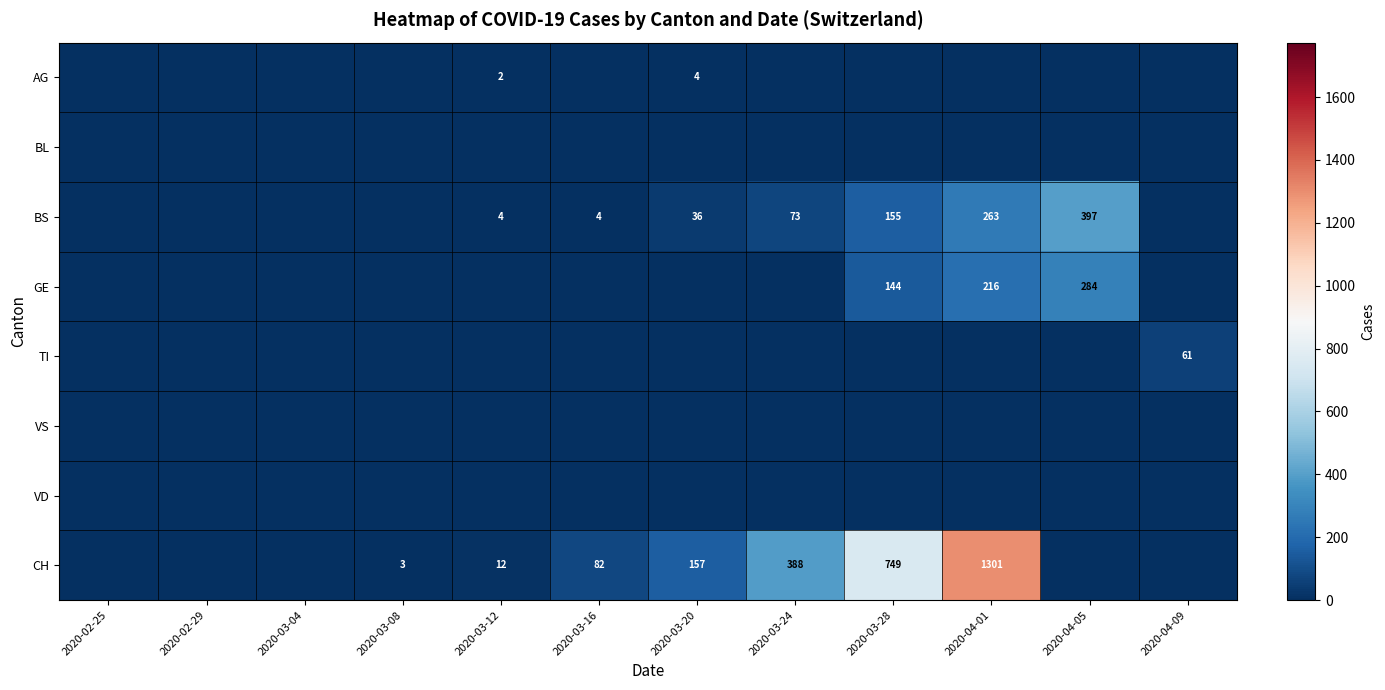

The CH series shows 12 at 2020-03-12. True or false?

True